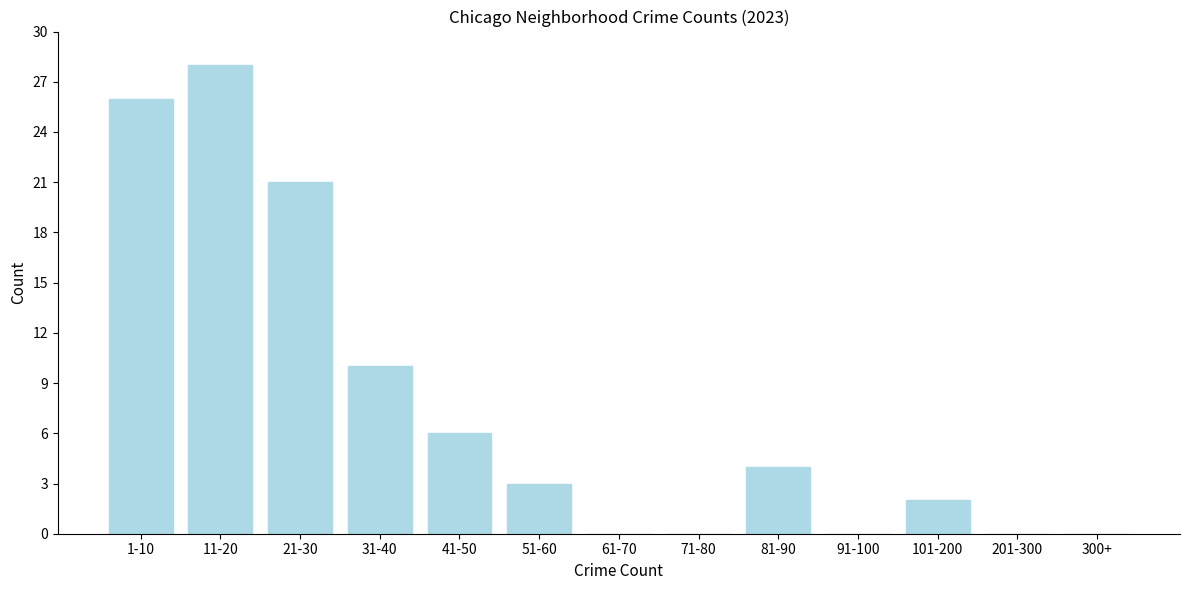

Reading left to right, list all the values displayed in this chart.

1-10=26	11-20=28	21-30=21	31-40=10	41-50=6	51-60=3	61-70=0	71-80=0	81-90=4	91-100=0	101-200=2	201-300=0	300+=0